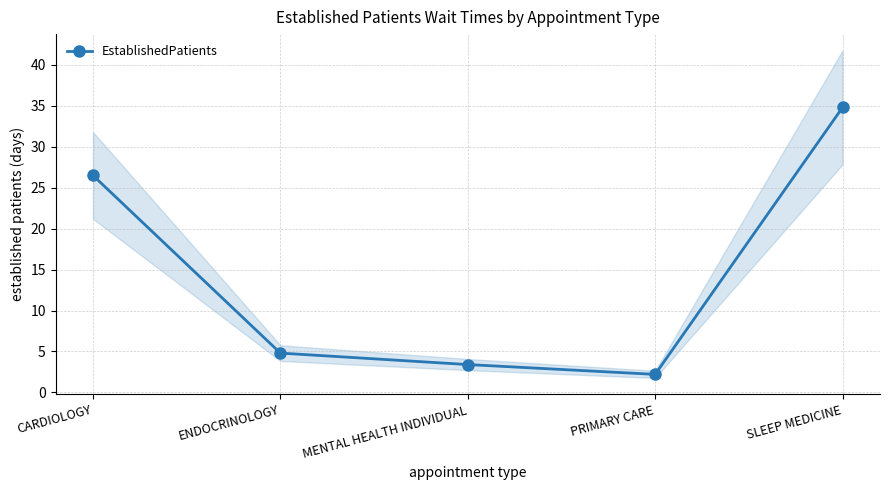

At which category does the chart reach its peak across all series?

SLEEP MEDICINE